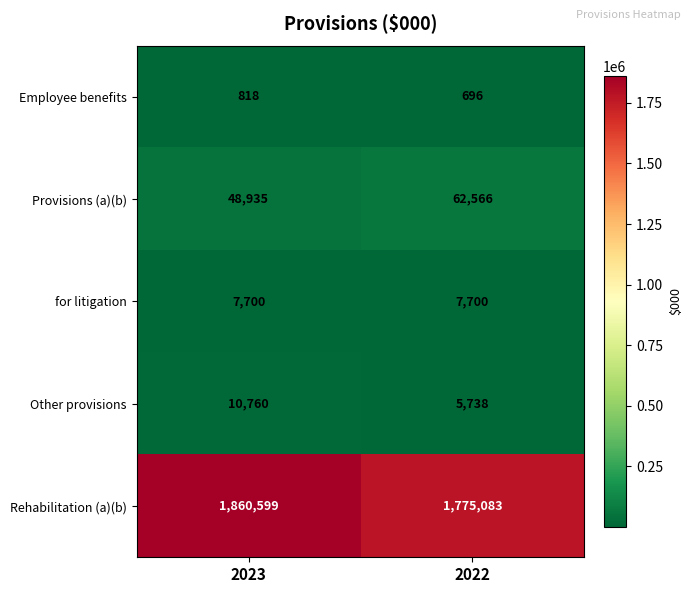

What value does the Rehabilitation (a)(b) series have at 2022, to the nearest 10?

1775080